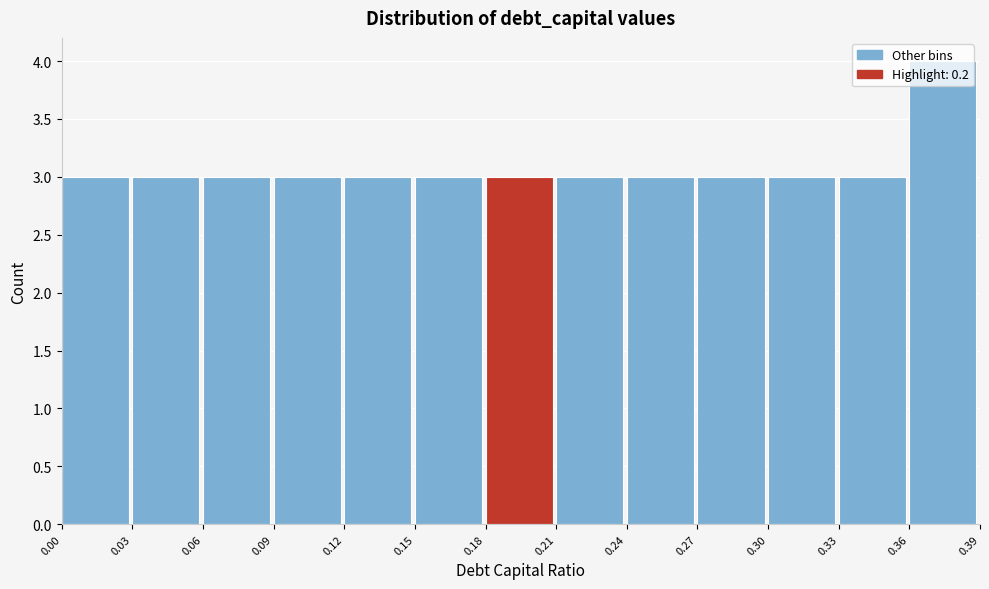

Reading left to right, list every bar in this chart as the range it spans on the x-axis followed by its height. The values are not printed on the chart, so give them approximately, as read against the axis.

0.00 to 0.03: 3
0.03 to 0.06: 3
0.06 to 0.09: 3
0.09 to 0.12: 3
0.12 to 0.15: 3
0.15 to 0.18: 3
0.18 to 0.21: 3
0.21 to 0.24: 3
0.24 to 0.27: 3
0.27 to 0.30: 3
0.30 to 0.33: 3
0.33 to 0.36: 3
0.36 to 0.39: 4